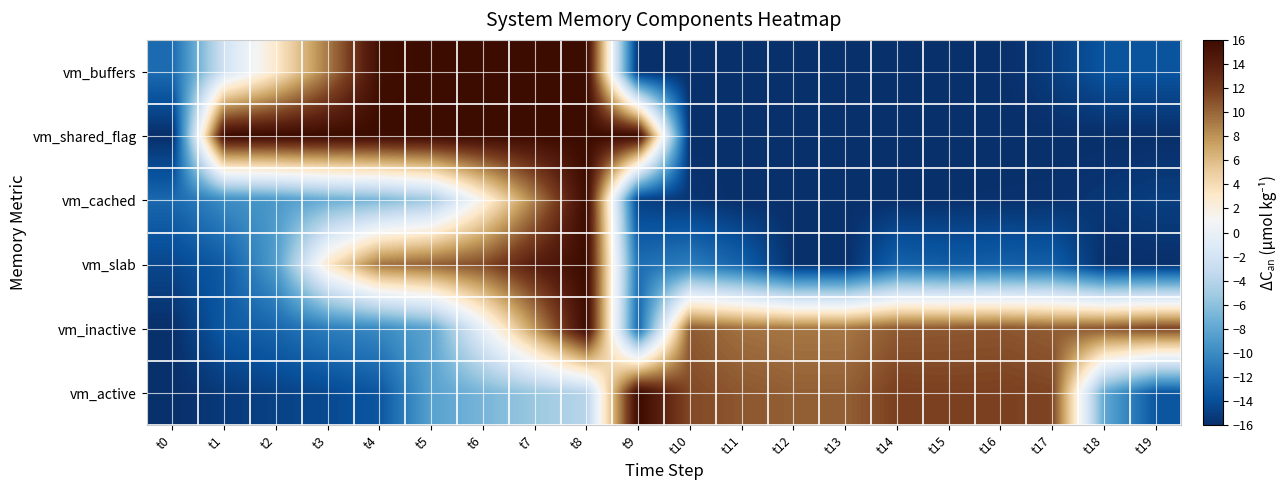

What is the spread (max minus min) of values at t1?

31.3